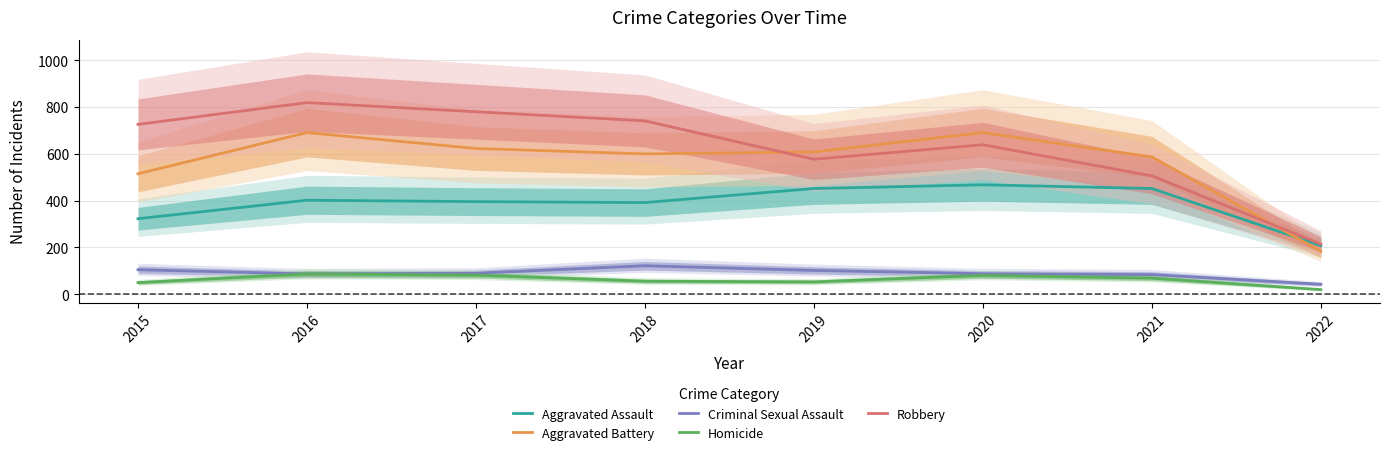

True or false: Aggravated Battery and Criminal Sexual Assault cross at least once.

False